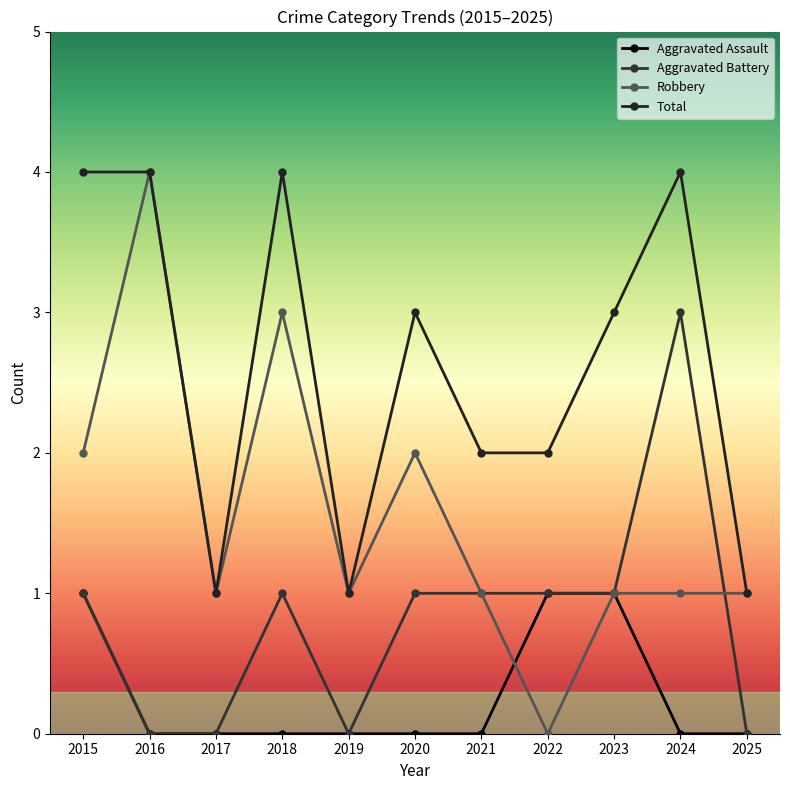

What is the average value of the Aggravated Battery series?

1